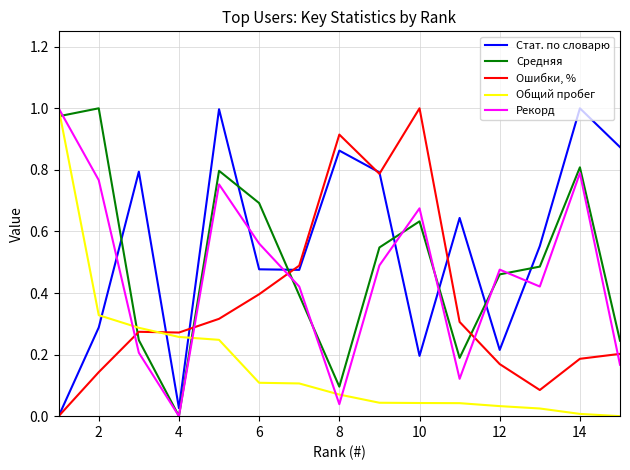

After their last crossing, which series has the higher values: Рекорд or Стат. по словарю?

Стат. по словарю